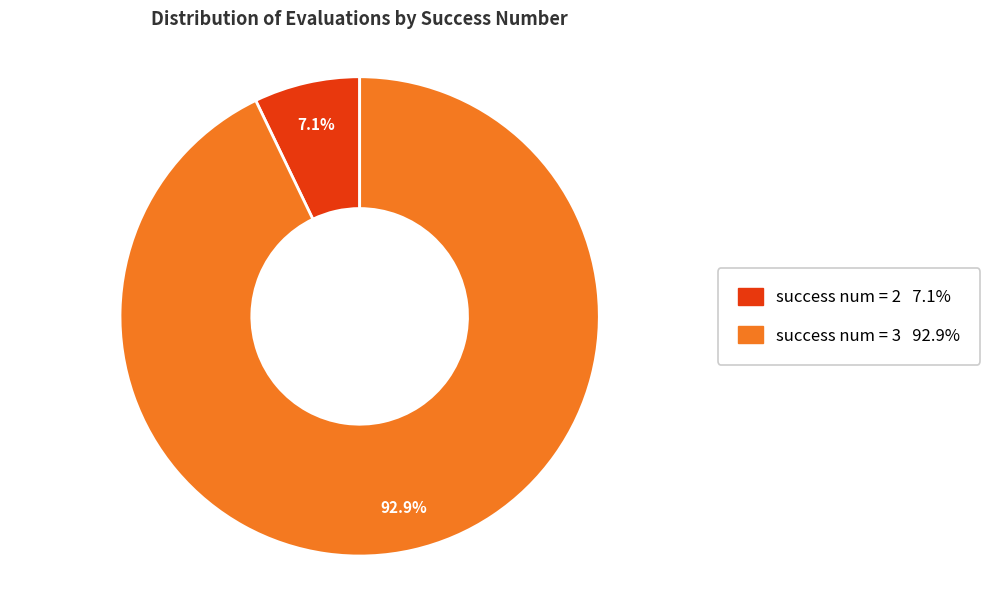

Does any single category account for the majority?

Yes